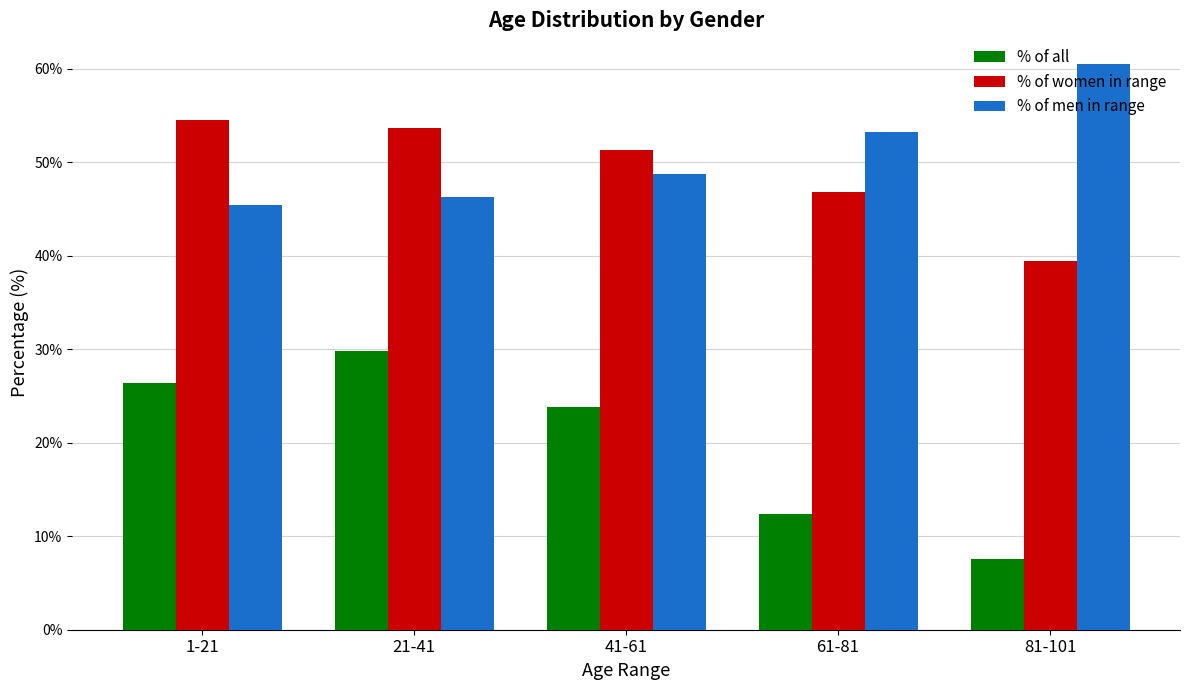

Is it true that % of men in range equals 48.7 at 41-61?

True